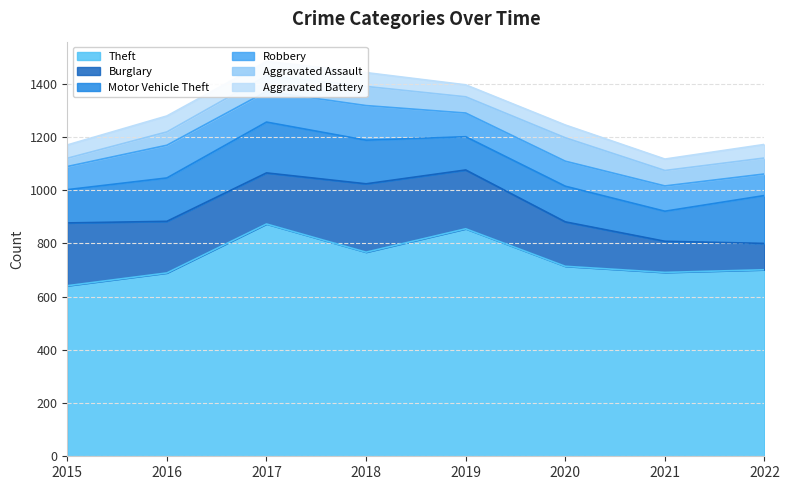

True or false: Theft and Robbery cross at least once.

False